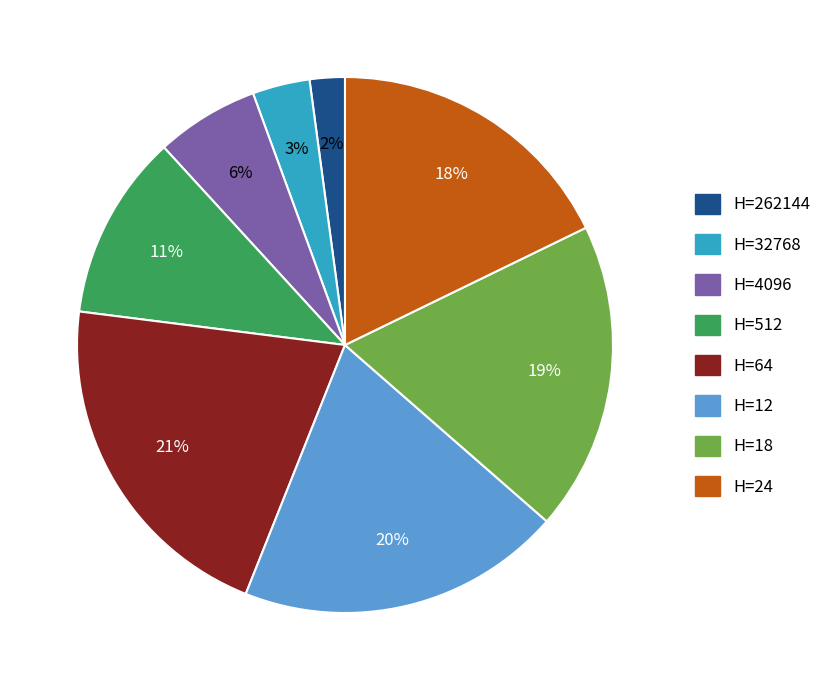

Is there any slice that represents more than half of the pie?

No